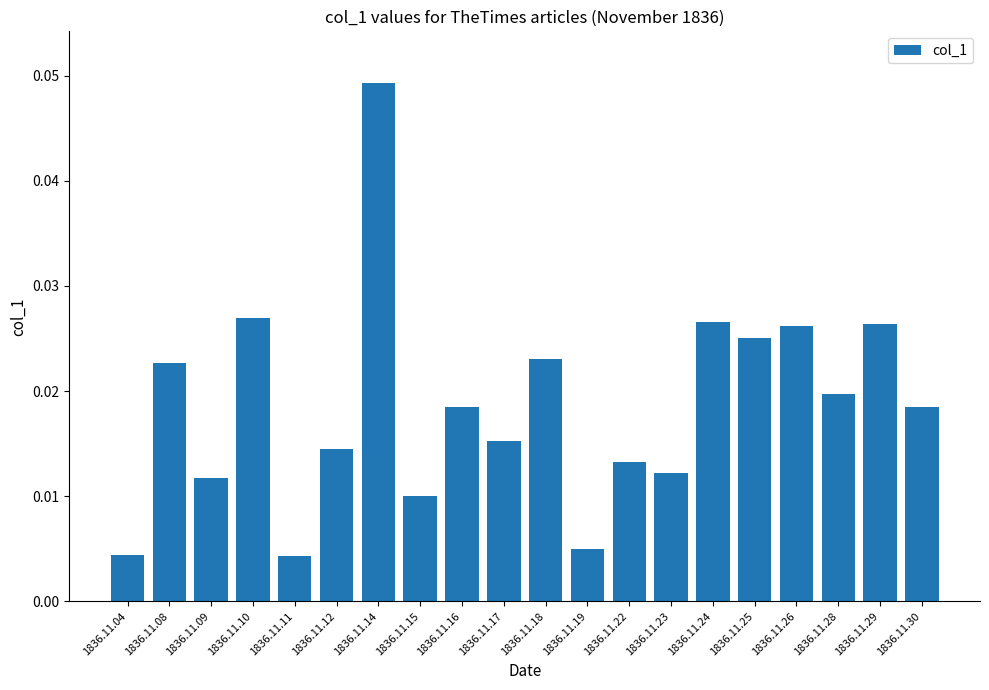

Count the number of categories in the chart.

20